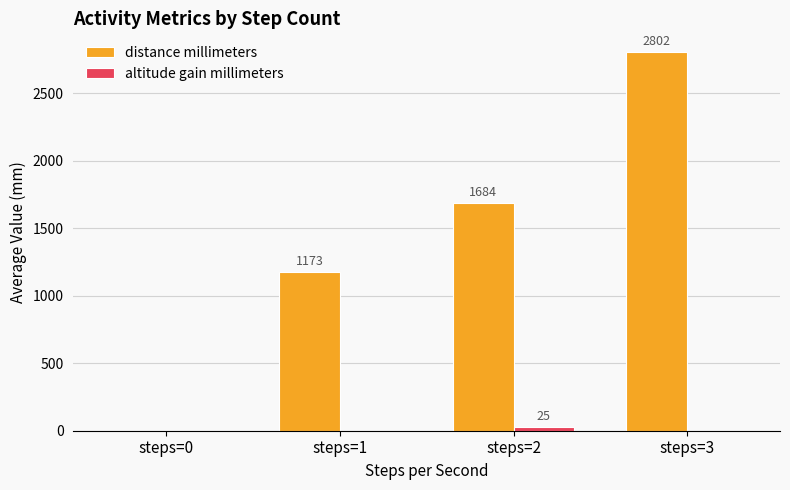

What is the difference between the distance millimeters values at steps=2 and steps=3?

1118